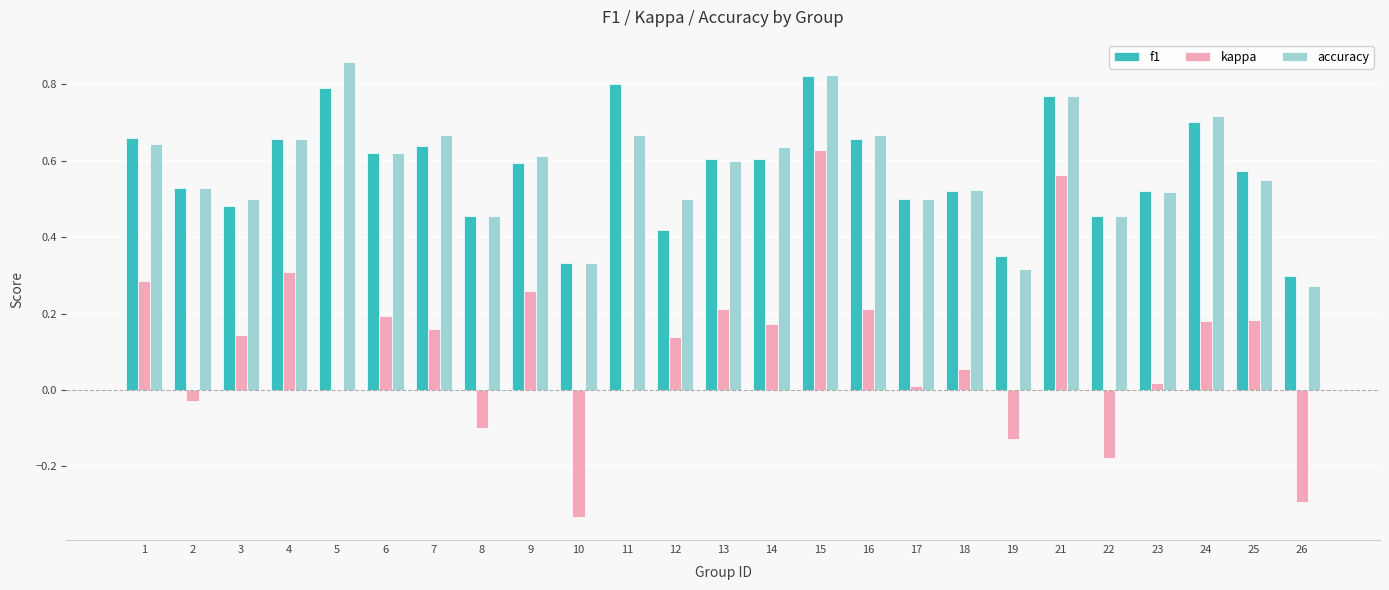

True or false: f1 has a value of 1.3 at 11.

False